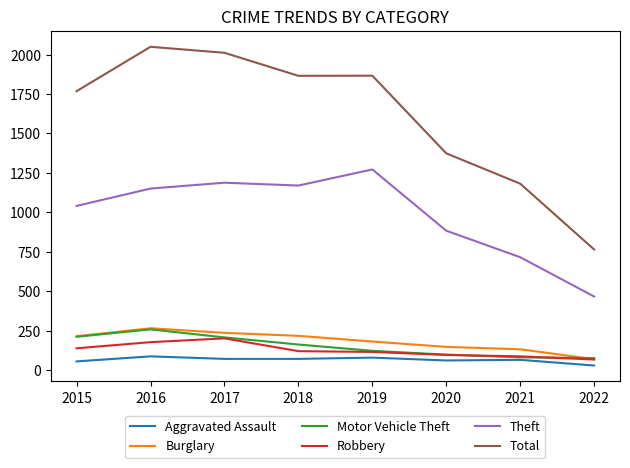

What are all the series names shown in the legend?

Aggravated Assault, Burglary, Motor Vehicle Theft, Robbery, Theft, Total